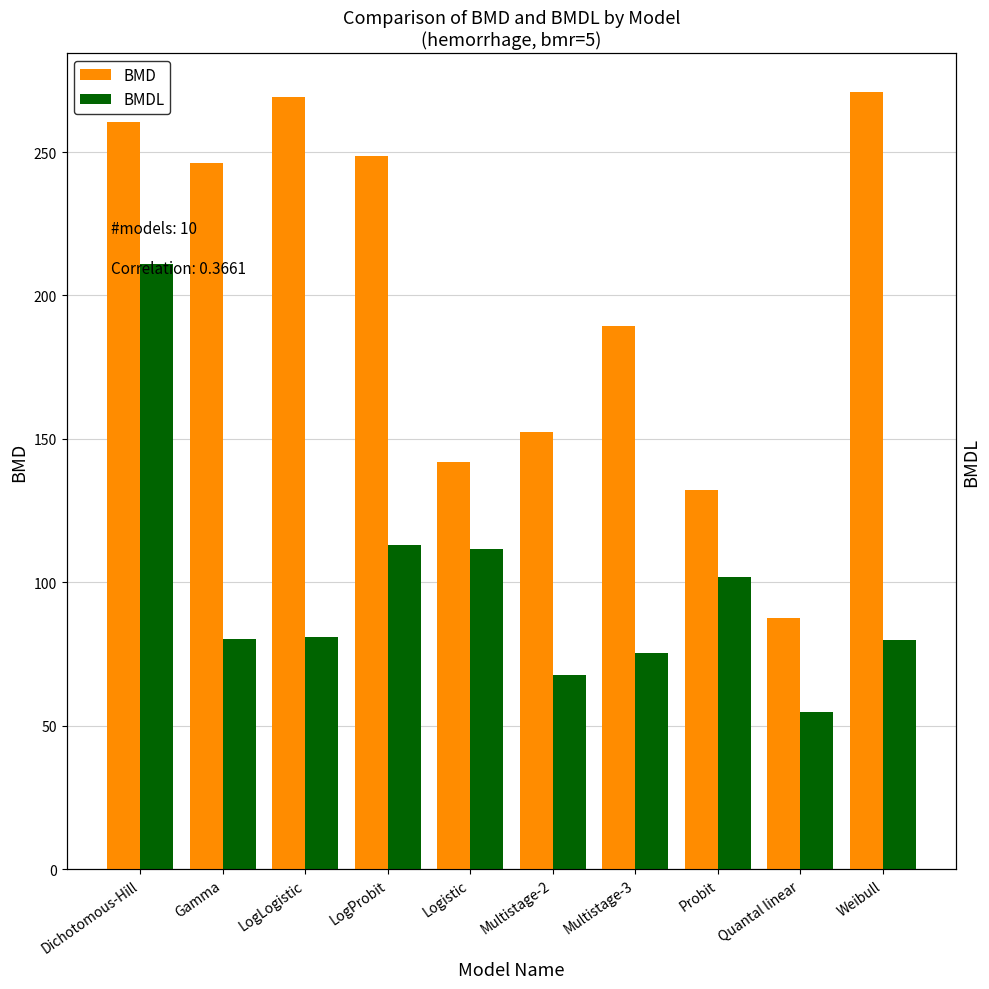

What is the sum of all BMD values?

1999.4